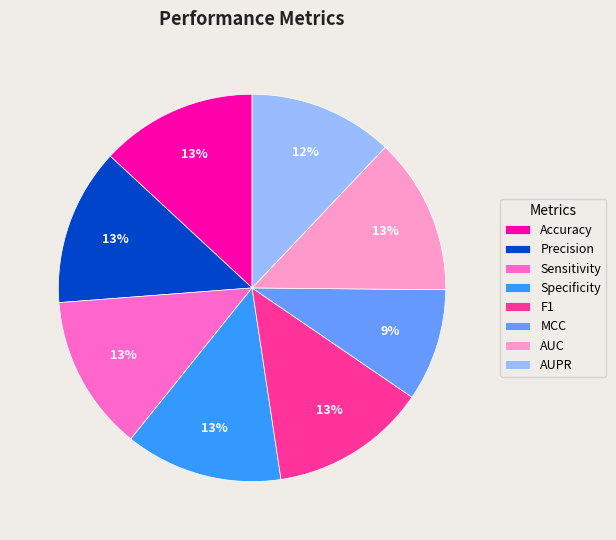

Is there a majority slice in this chart?

No